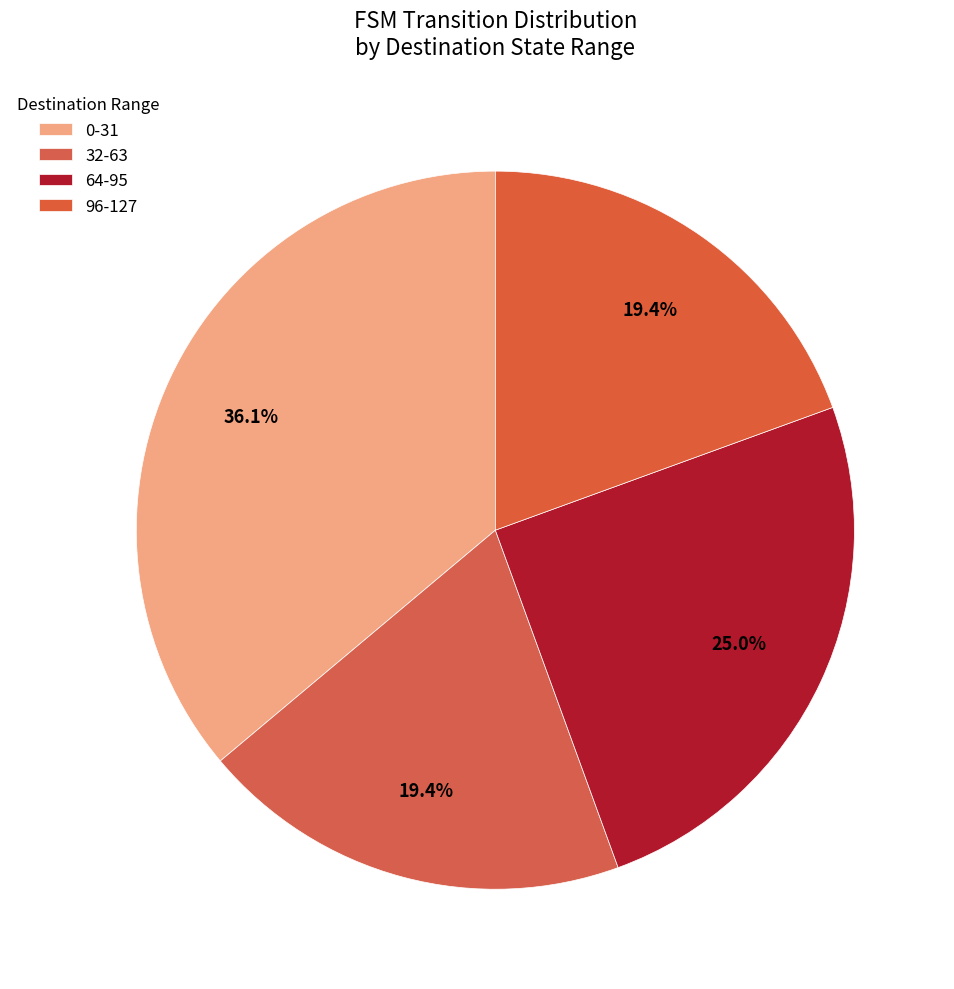

How many slices are in this pie chart?

4